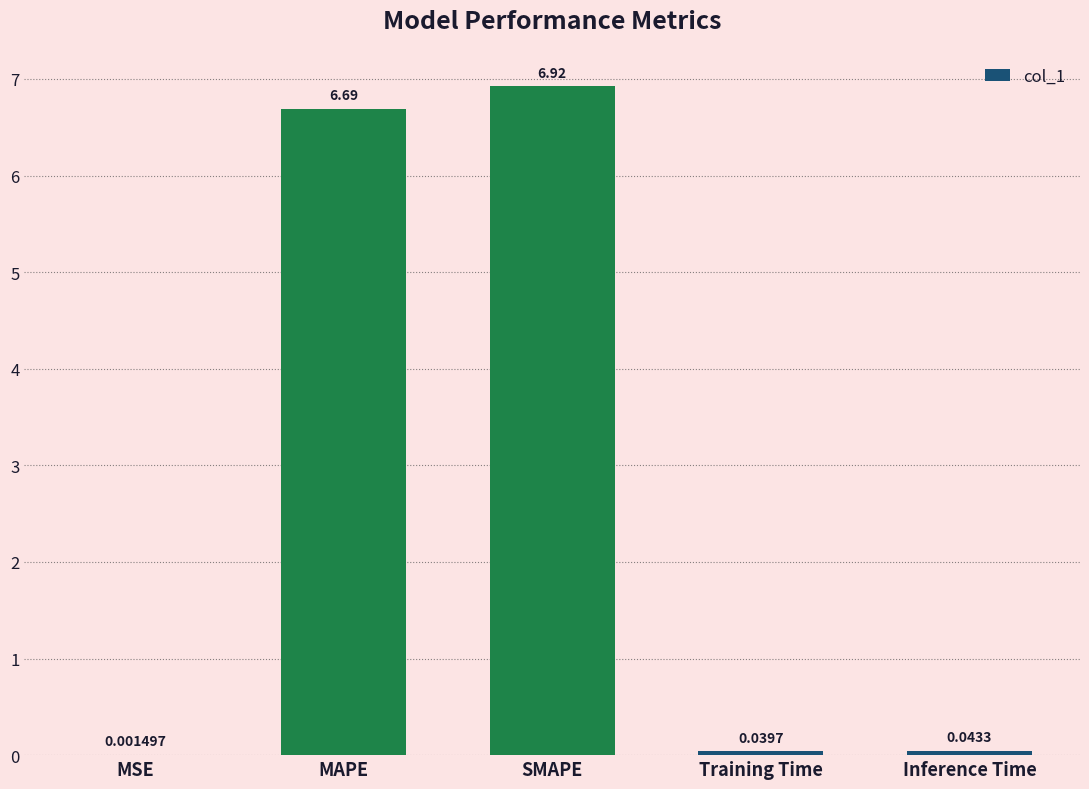

At which category does the chart reach its peak across all series?

SMAPE